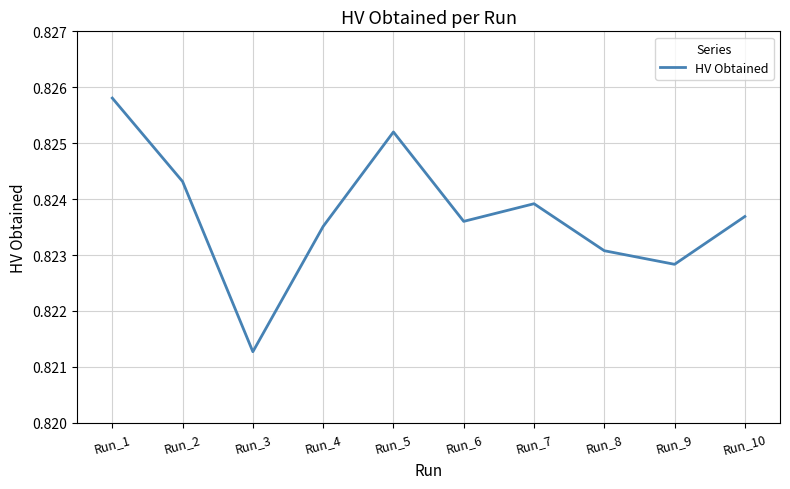

Where is the data nearest to the value 0?

Run_3